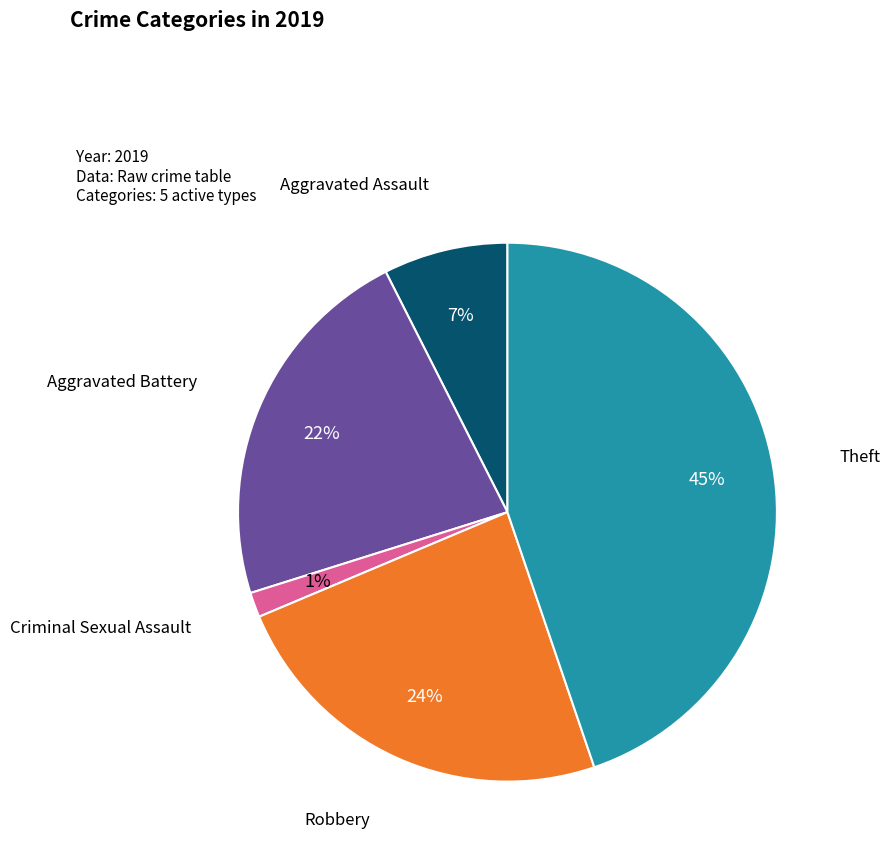

Is there a majority slice in this chart?

No